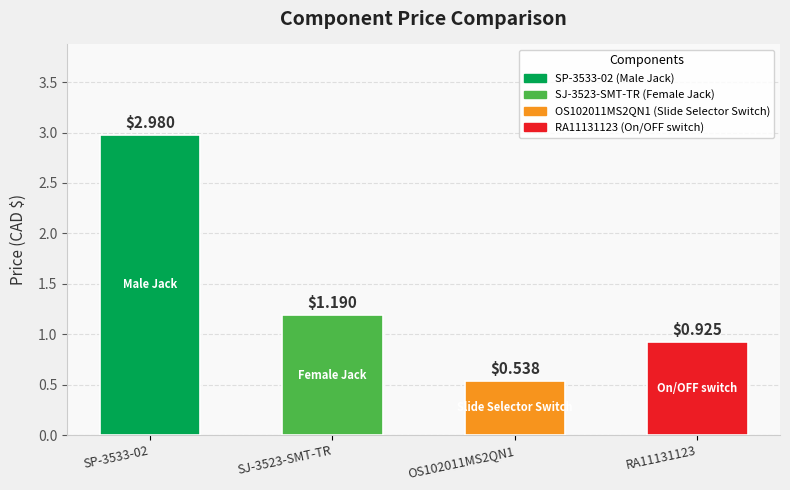

True or false: the data shows 1.6 at SJ-3523-SMT-TR.

False